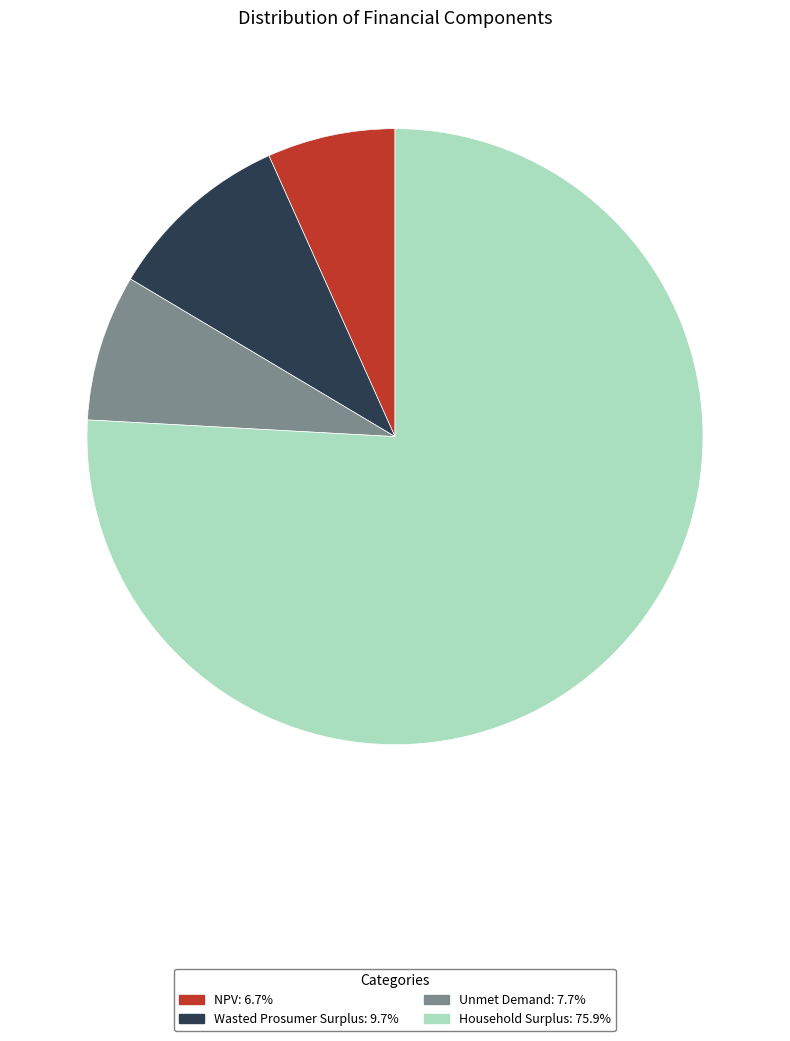

Is it true that Unmet Demand is 8% of the pie?

True